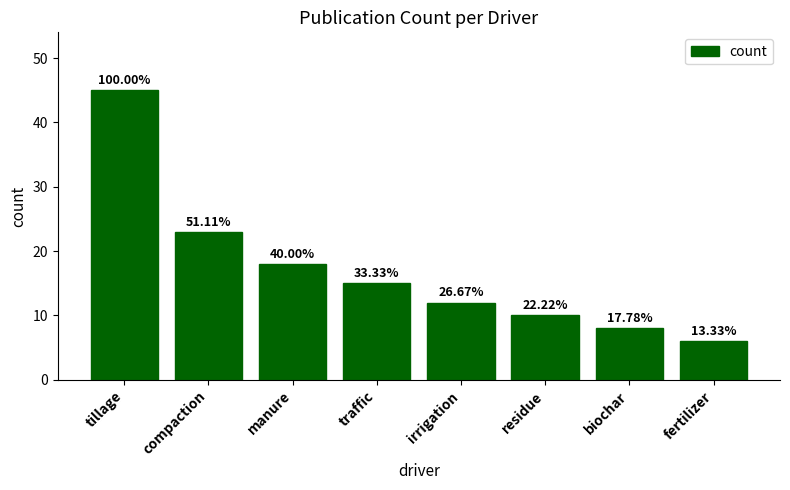

Are the bars horizontal?

No